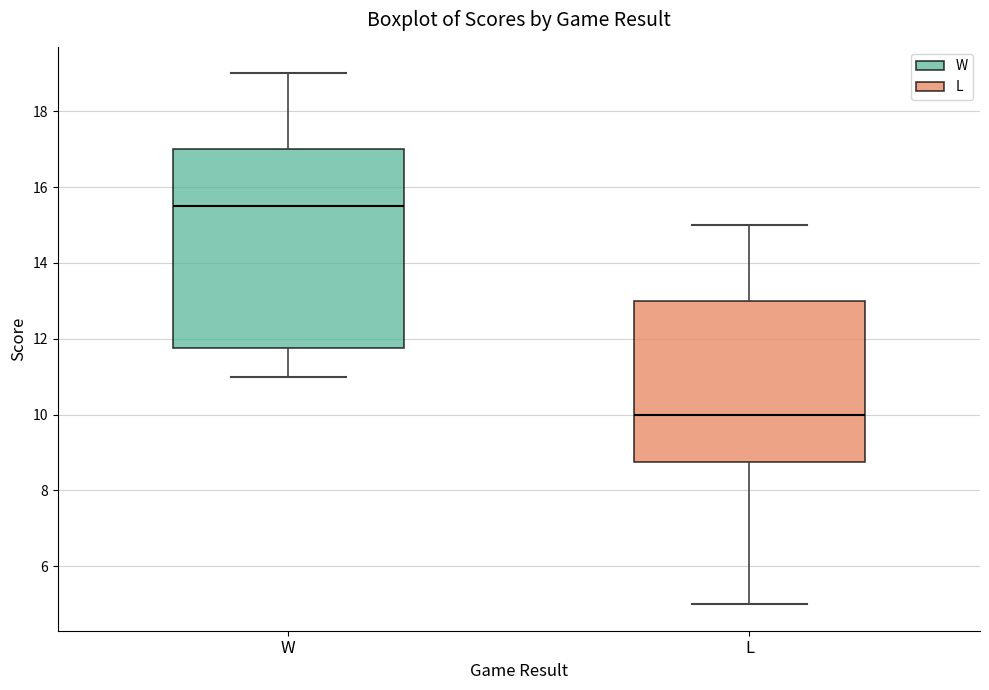

Where does the upper whisker of the box for W end on the y-axis? The values are not printed on the chart, so give them approximately, as read against the axis.

19.0